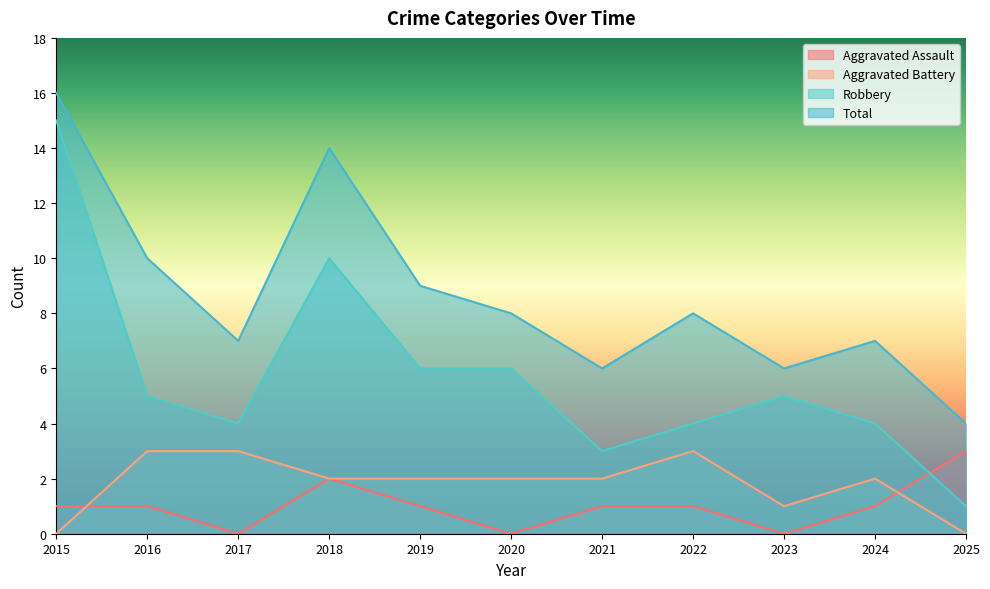

Reading left to right, extract all data points from this chart.

Aggravated Assault: 2015=1	2016=1	2017=0	2018=2	2019=1	2020=0	2021=1	2022=1	2023=0	2024=1	2025=3
Aggravated Battery: 2015=0	2016=3	2017=3	2018=2	2019=2	2020=2	2021=2	2022=3	2023=1	2024=2	2025=0
Robbery: 2015=15	2016=5	2017=4	2018=10	2019=6	2020=6	2021=3	2022=4	2023=5	2024=4	2025=1
Total: 2015=16	2016=10	2017=7	2018=14	2019=9	2020=8	2021=6	2022=8	2023=6	2024=7	2025=4